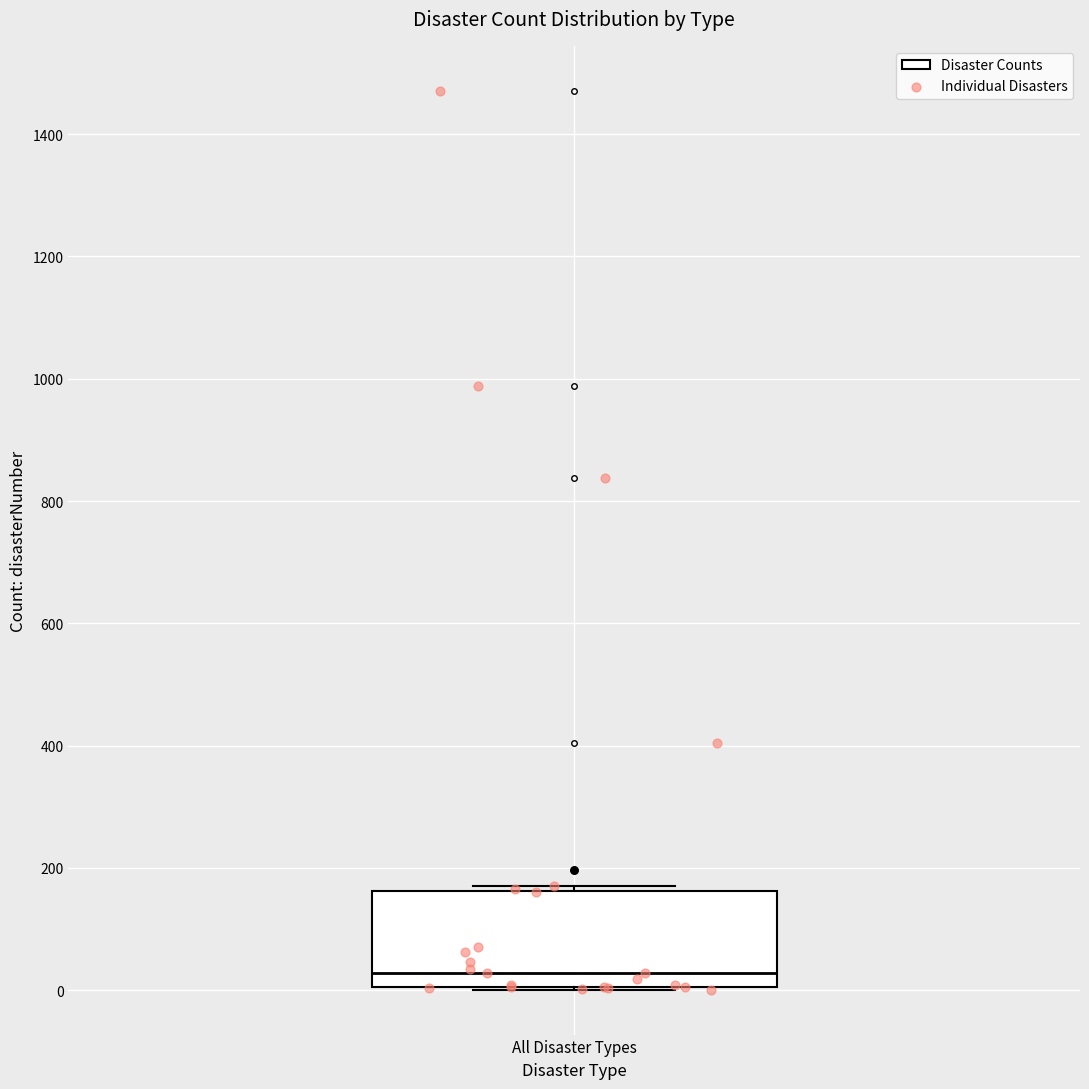

Transcribe this box plot: give where the median line is, the range the box spans, and where the two whiskers end, as read against the y-axis. The values are not printed on the chart, so give them approximately, as read against the axis.

median 20, box 0 to 160, whiskers 0 to 180